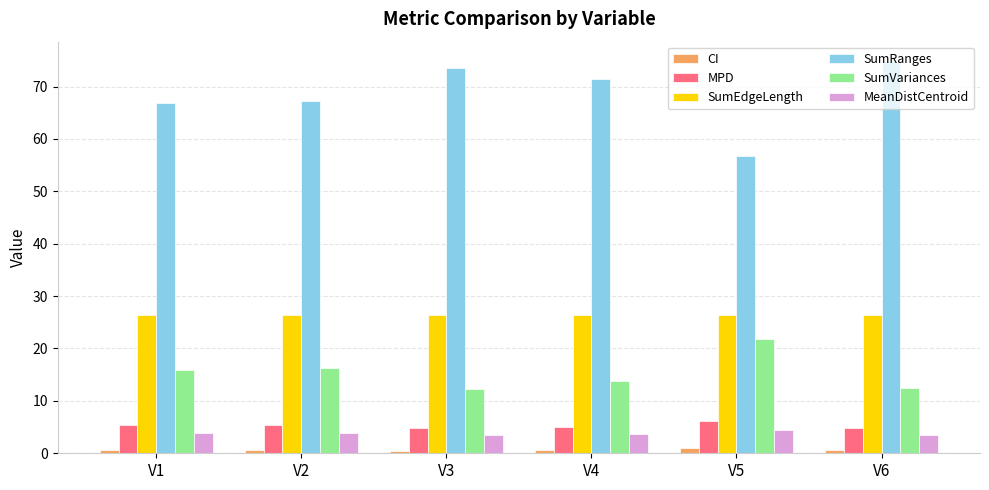

Which series has the largest total across all categories?

SumRanges